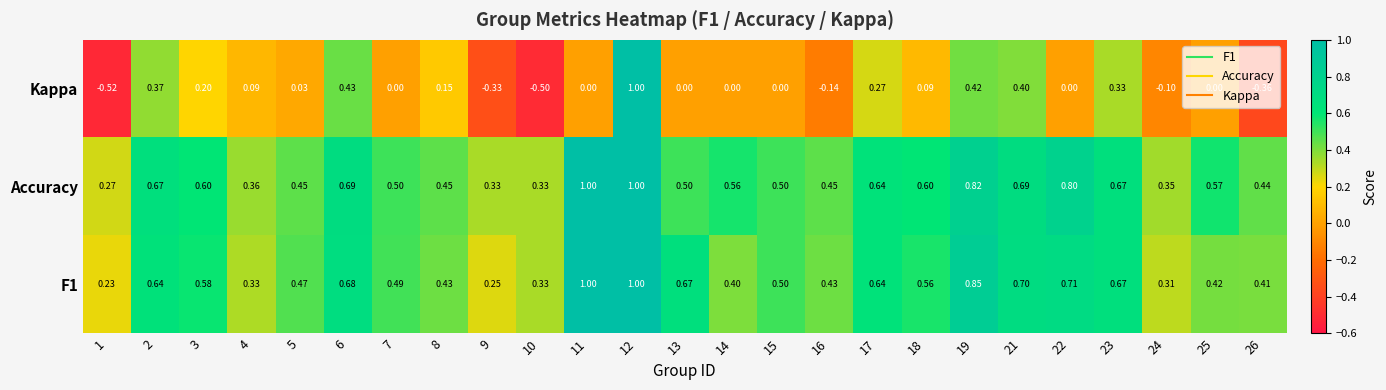

Which series has the largest total across all categories?

Accuracy